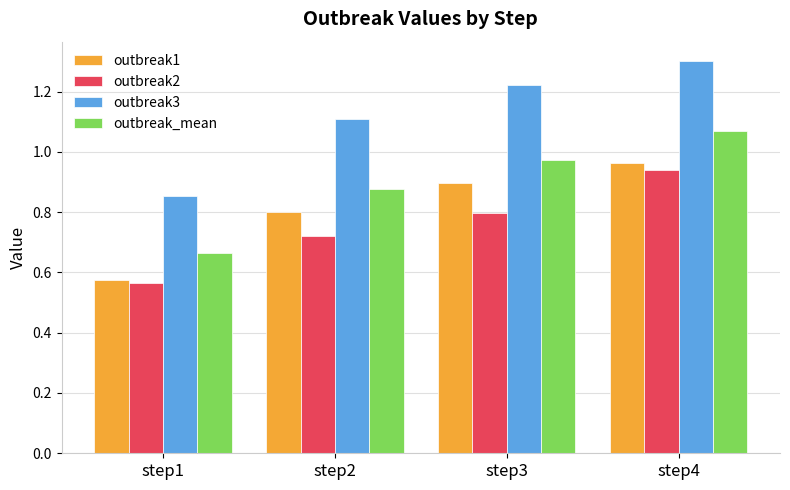

What is the difference between the maximum and minimum values in the outbreak1 series?

0.4